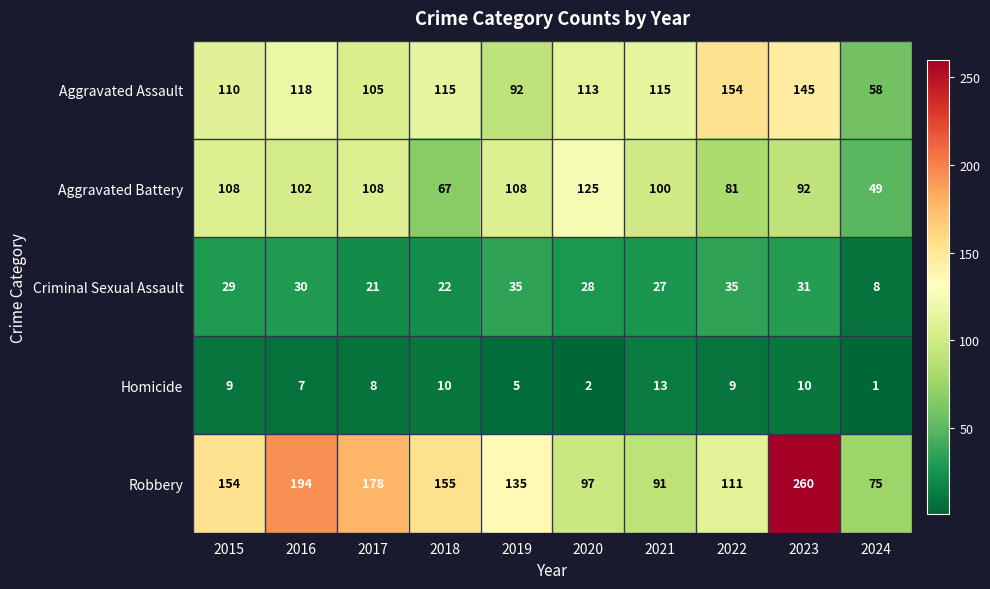

What is the difference between the highest and lowest values at 2016?

187